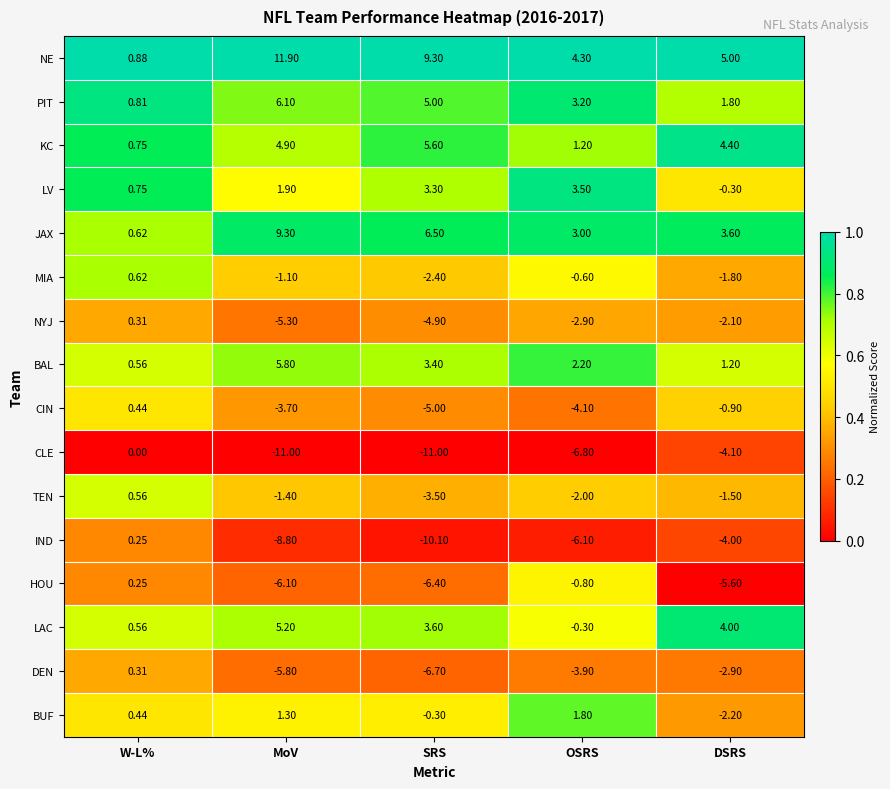

Between W-L% and DSRS, which series saw the biggest shift?

HOU